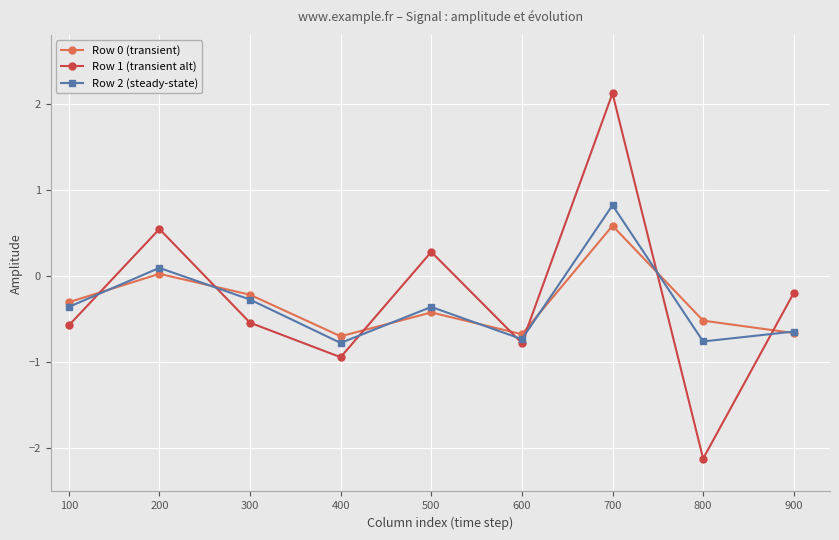

How many values in the Row 1 (transient alt) series are below 0?

6